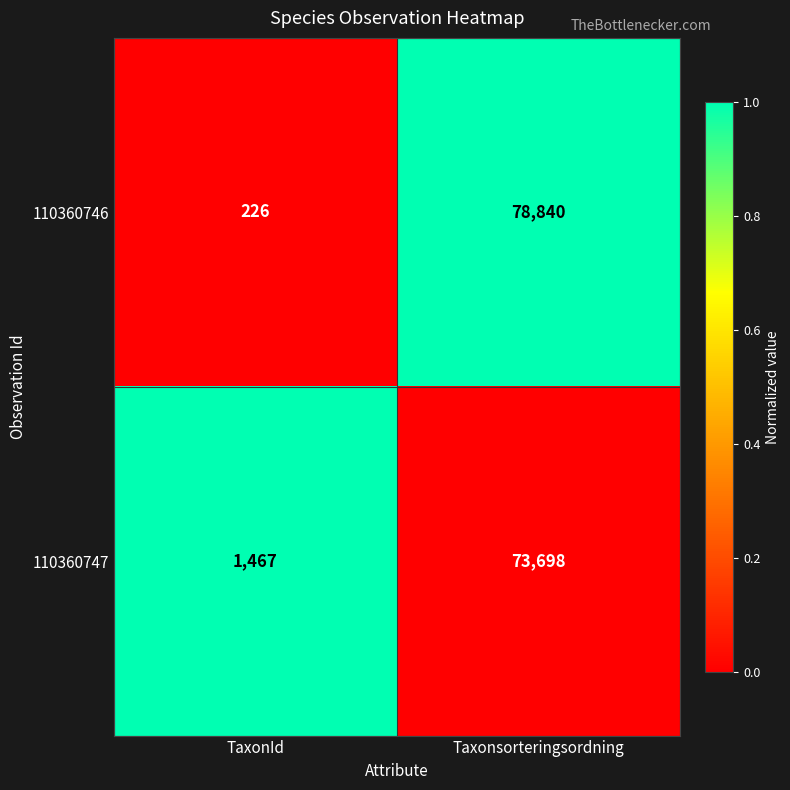

Which label corresponds to the largest value in the chart?

Taxonsorteringsordning